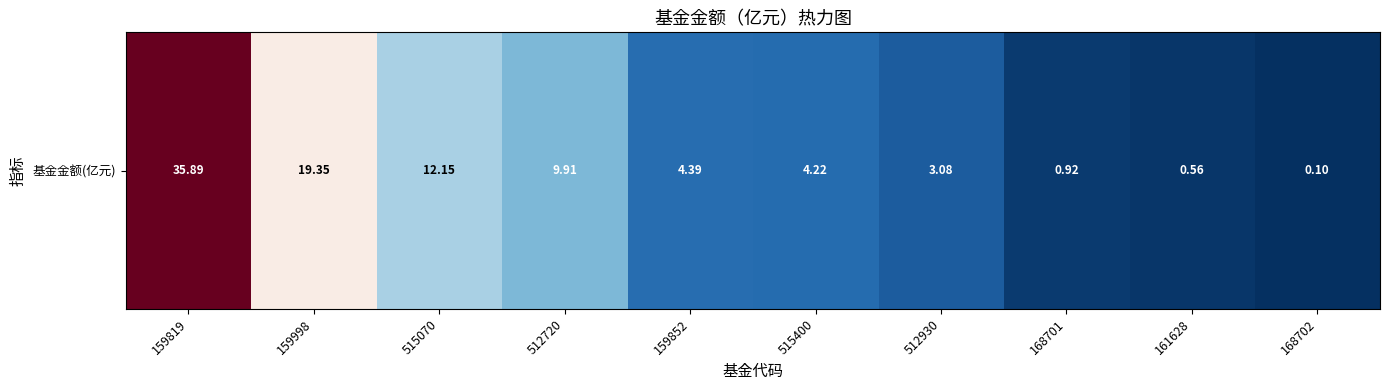

Read the value at 515400.

4.2